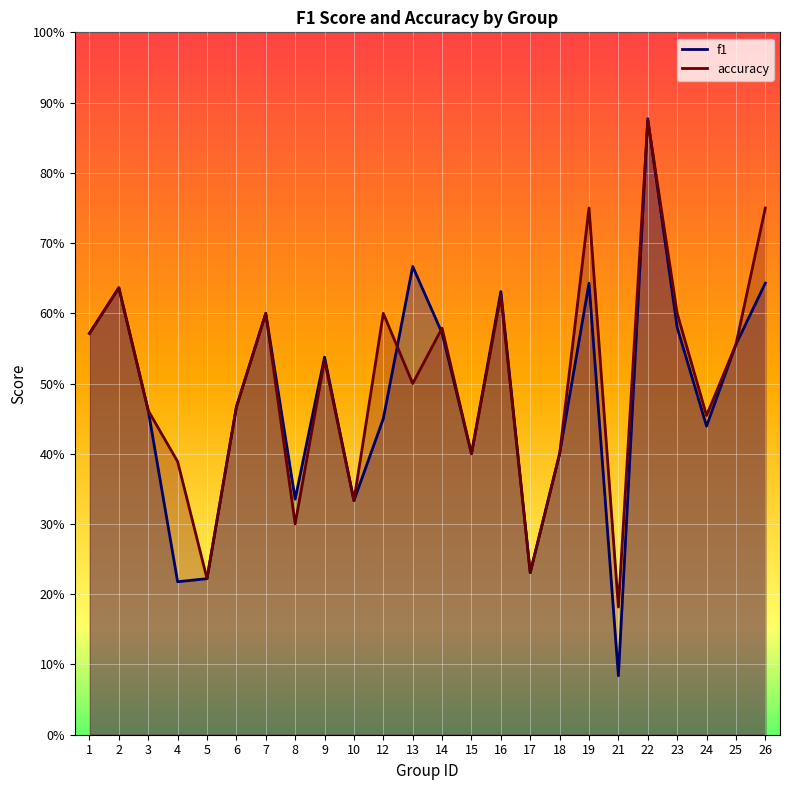

What is the sum of all f1 values?

11.6